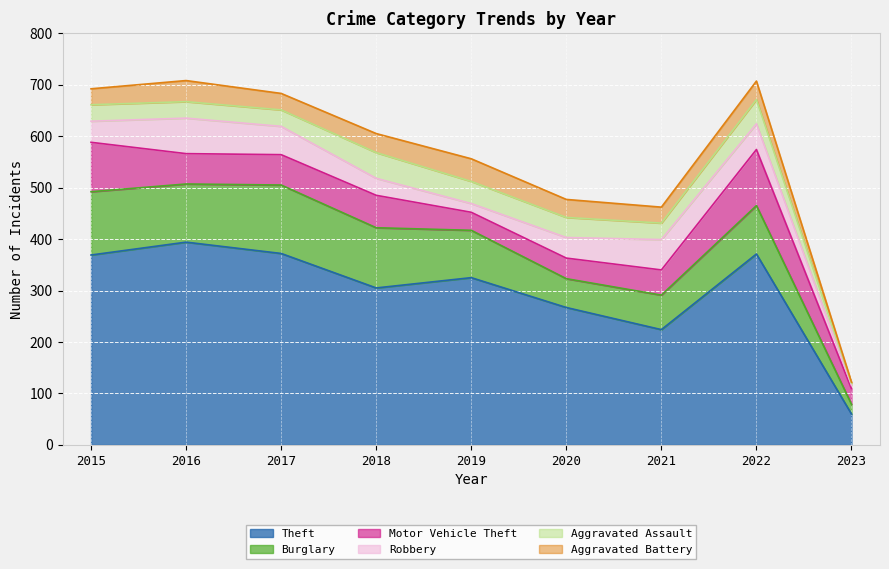

After their last crossing, which series has the higher values: Robbery or Aggravated Battery?

Robbery